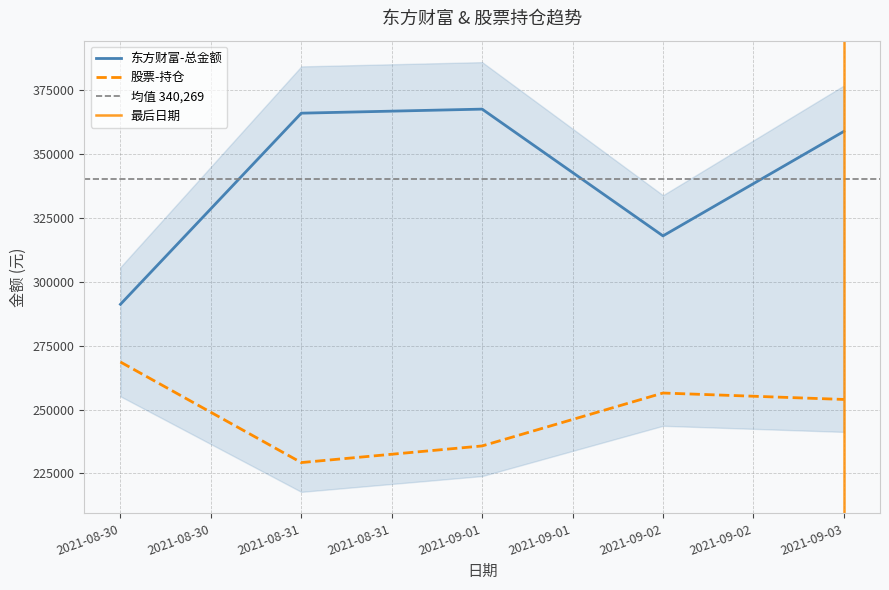

How many lines are shown in the chart?

2